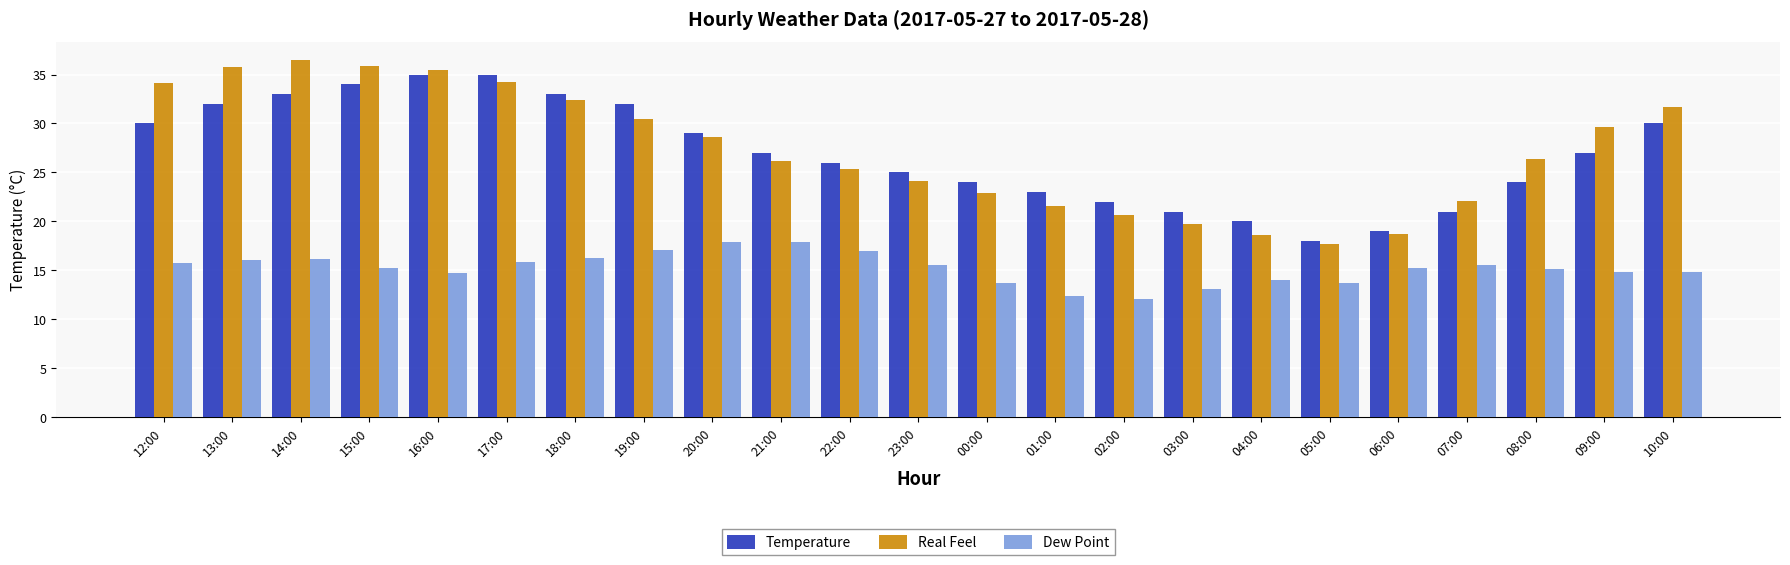

Which category has the lowest value in the Temperature series?

05:00